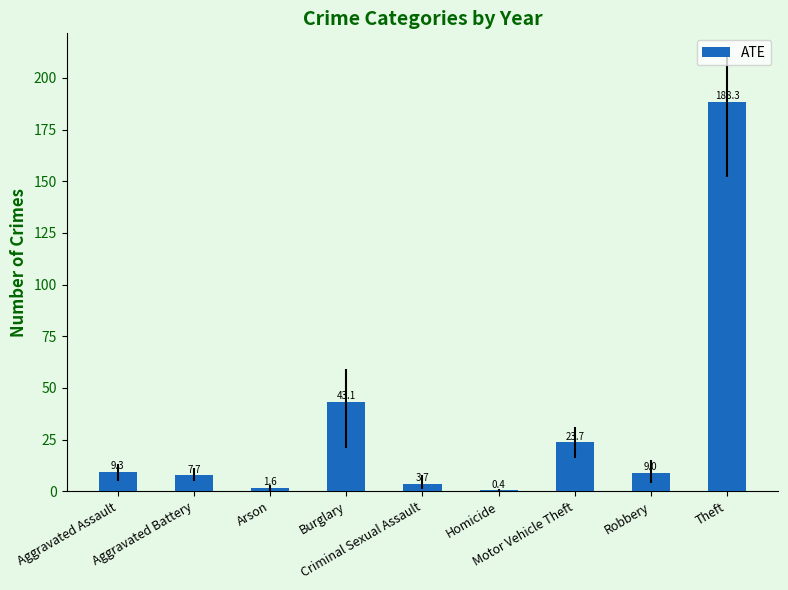

What is the greatest value displayed?

188.3